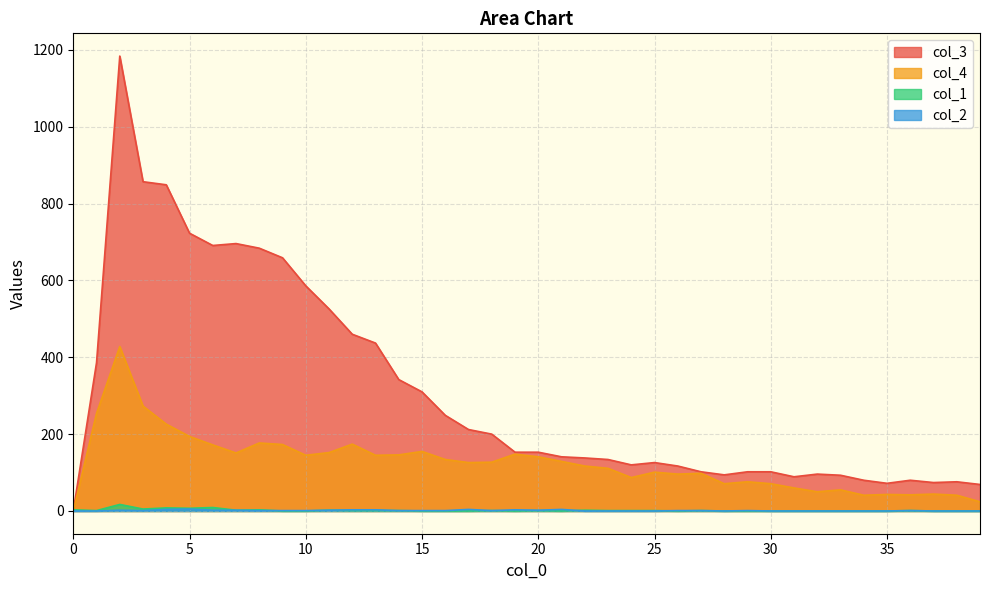

At which category does col_3 reach its first local peak?

2